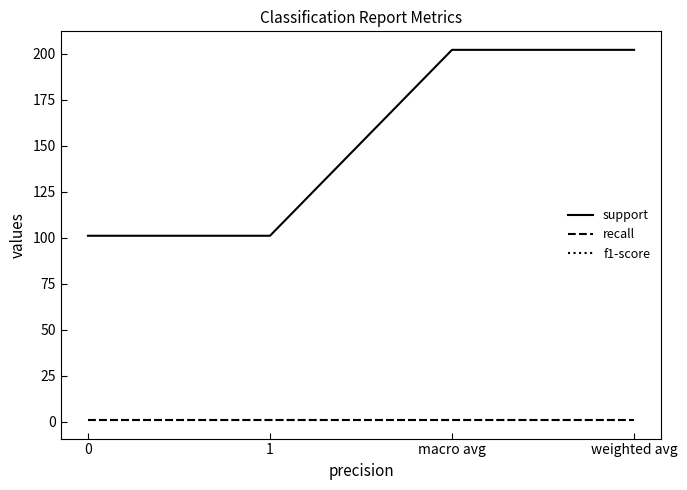

What is the sum of the recall values at 0 and 1?

1.7